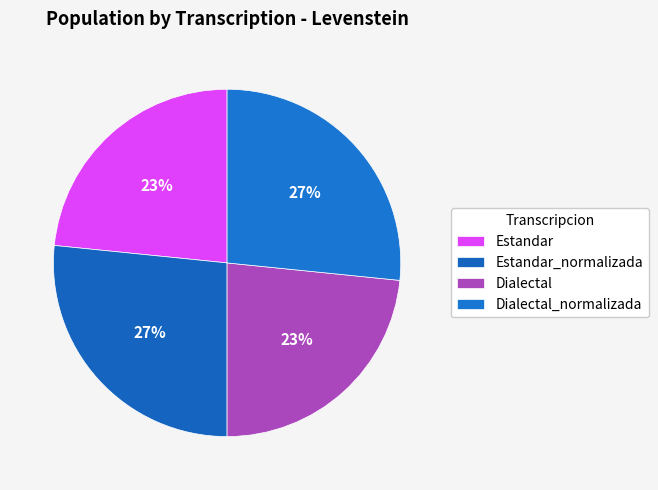

Does any single category account for the majority?

No